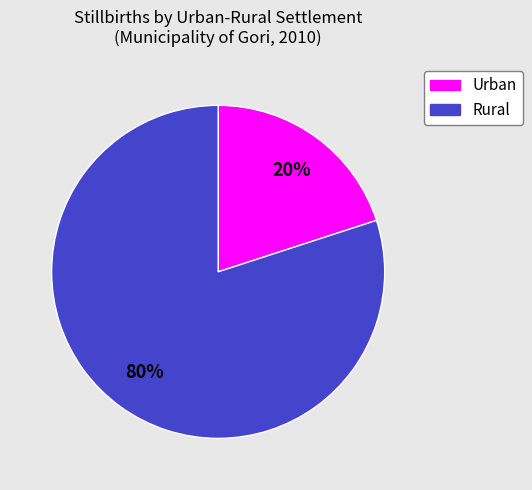

To the nearest percent, what percentage of the pie is Urban?

20%